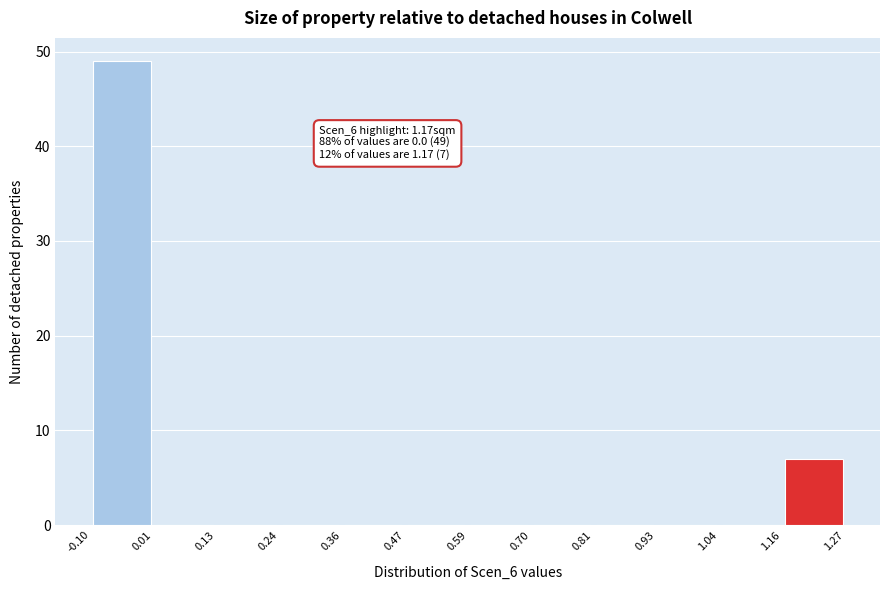

Which range on the x-axis has the tallest bar?

-0.10 to 0.01